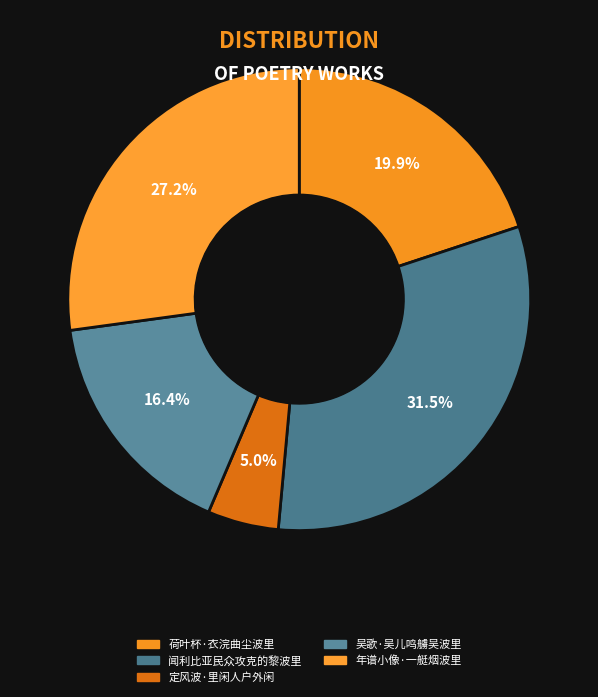

Does 定风波·里闲人户外闲 represent more than half of the total?

No